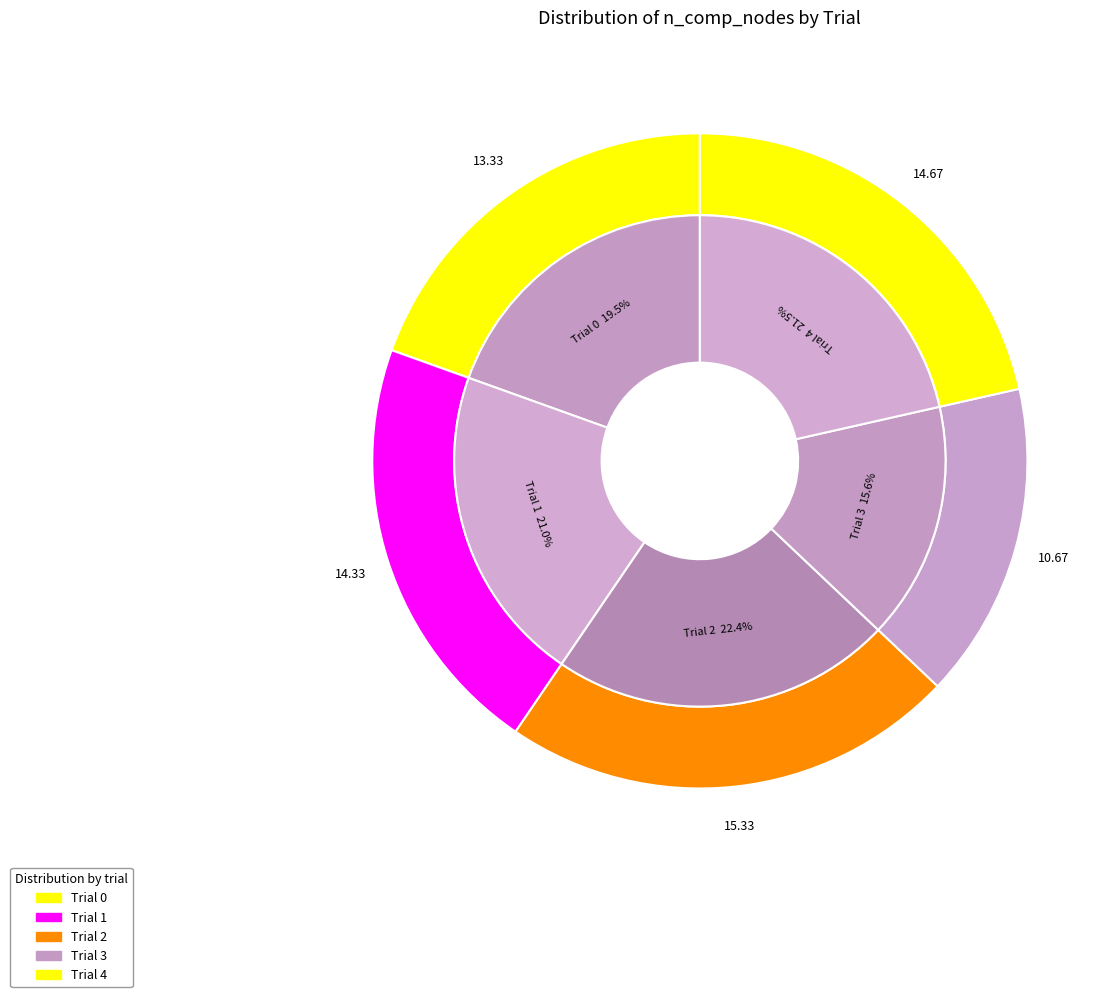

Is it true that Trial 2 is 7% of the pie?

False